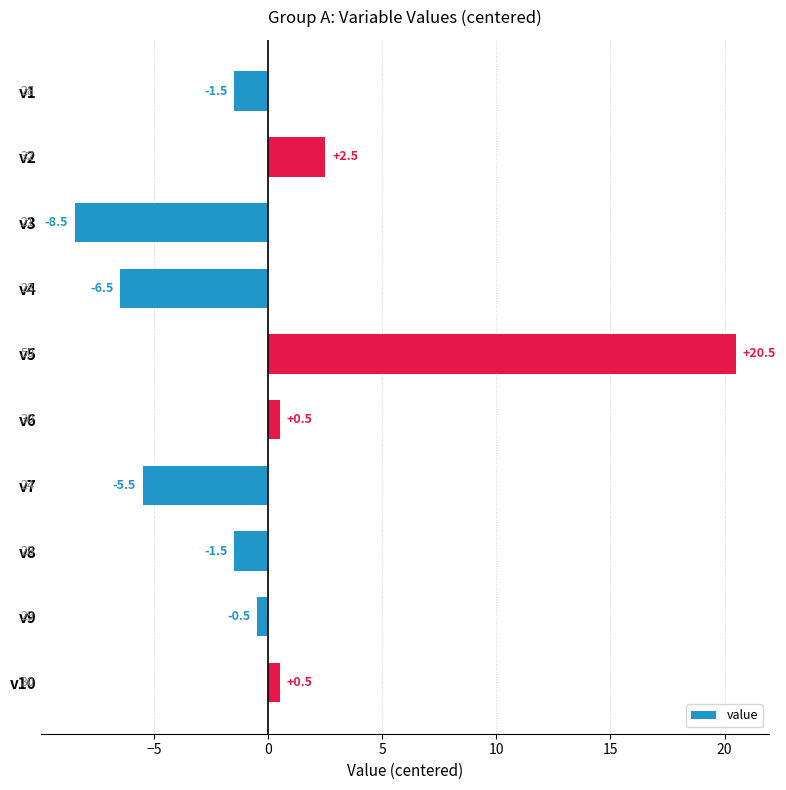

What is the value of the 7th bar from the top?

-5.5